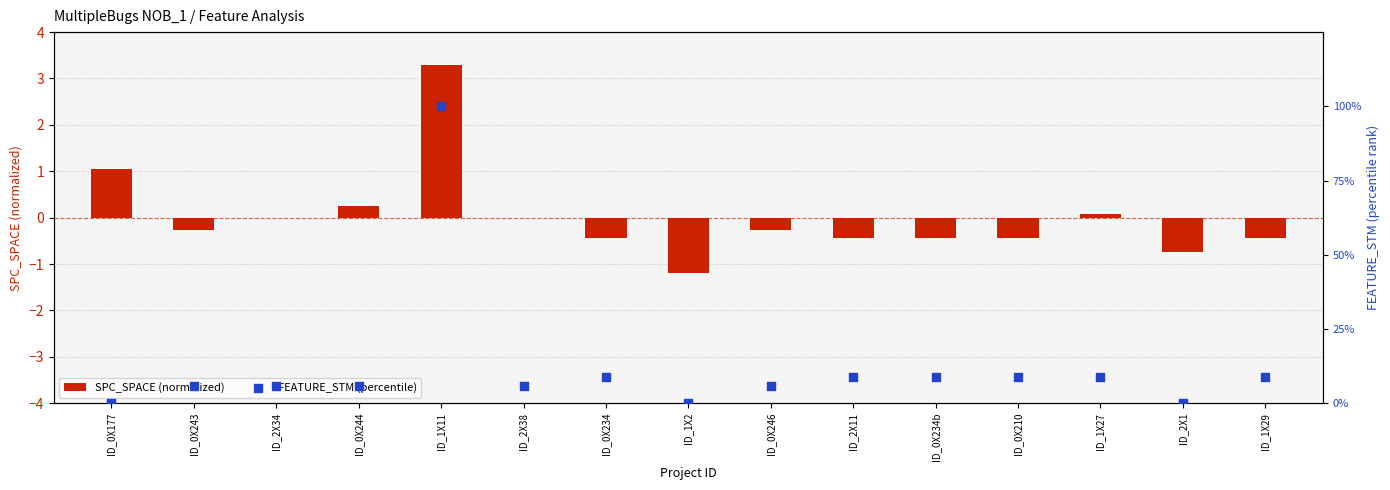

Which series reaches the minimum Y coordinate?

SPC_SPACE (normalized)